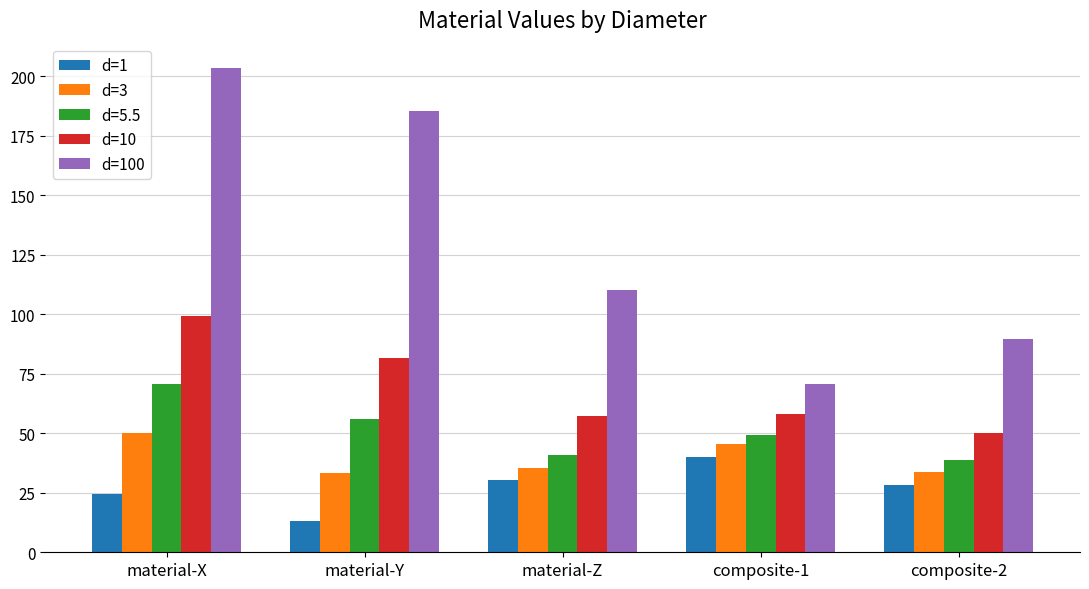

At which category does the chart reach its minimum across all series?

material-Y